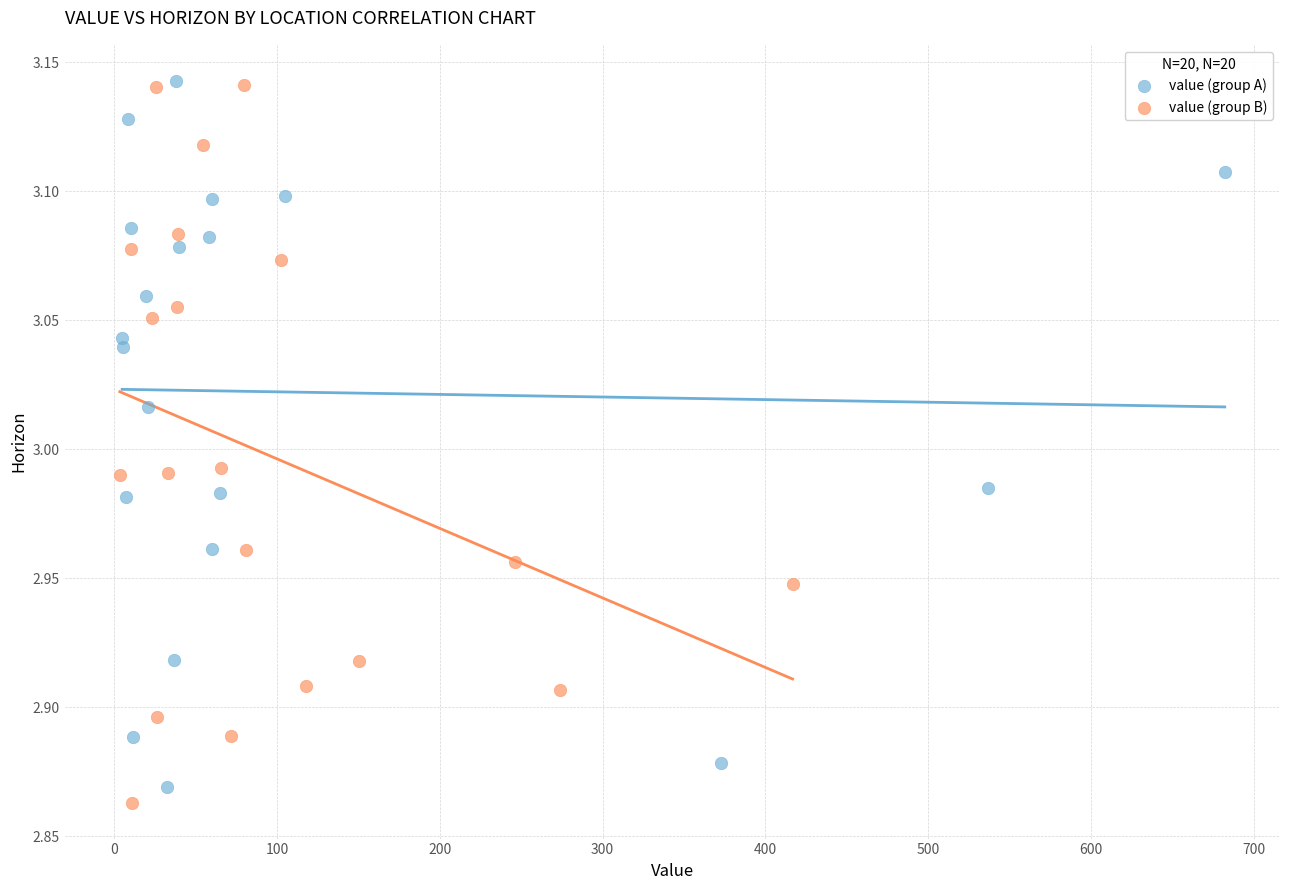

What are all the series names shown in the legend?

value (group A), value (group B)